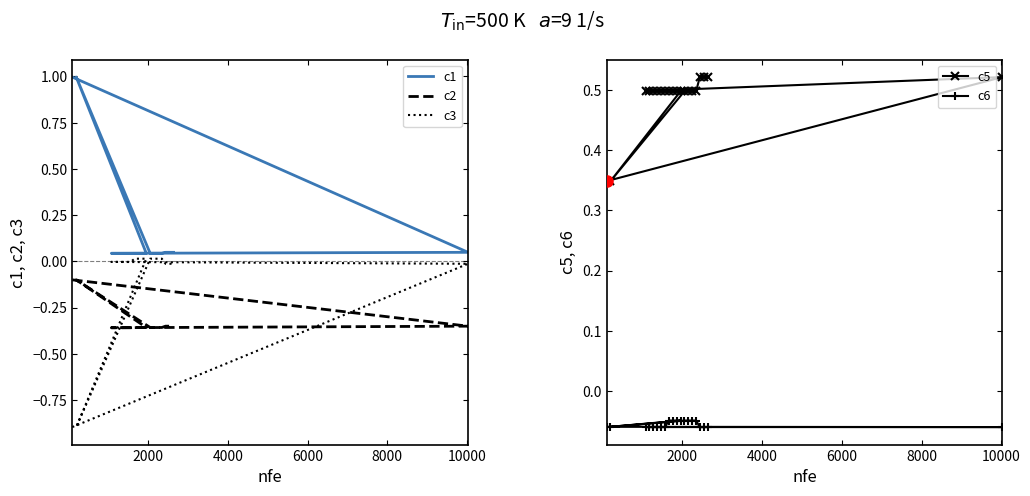

What is the spread (max minus min) of values at 8000?

0.9